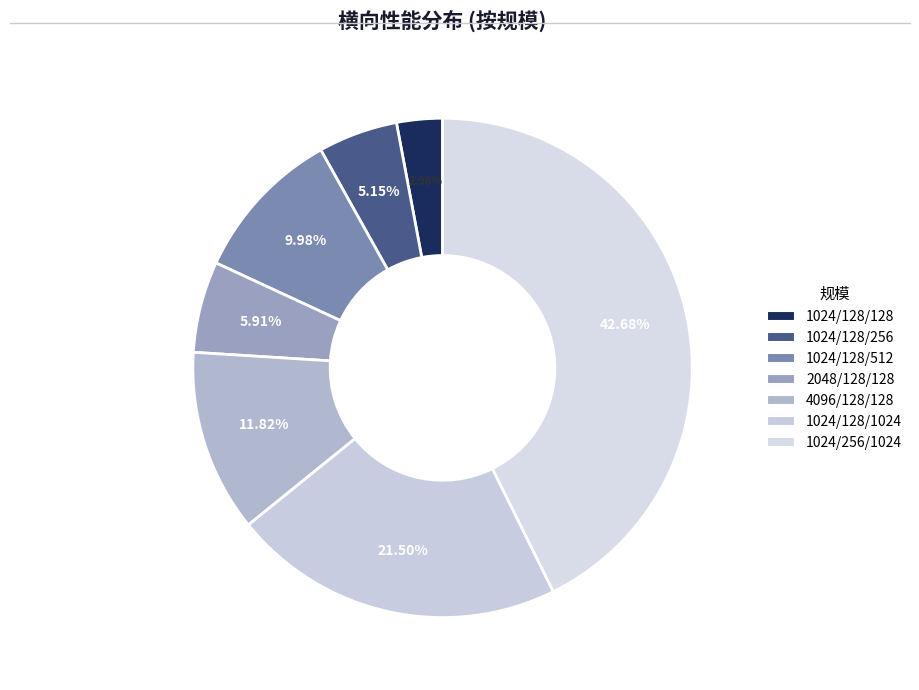

Is it true that 1024/128/256 is 12% of the pie?

False